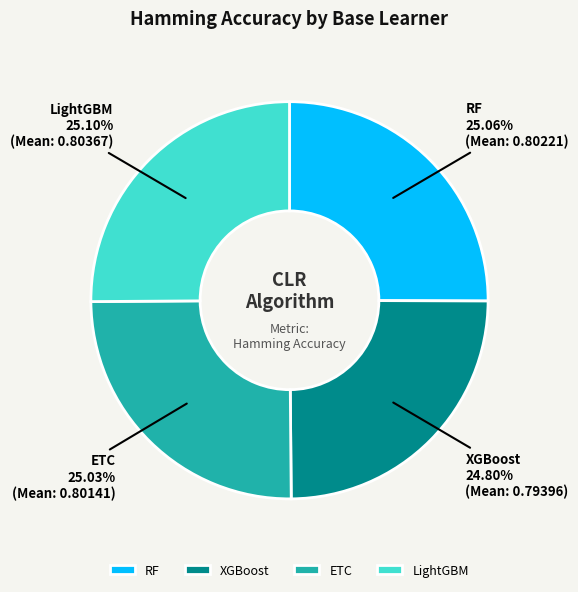

Do ETC and XGBoost together represent more than half of the pie?

No